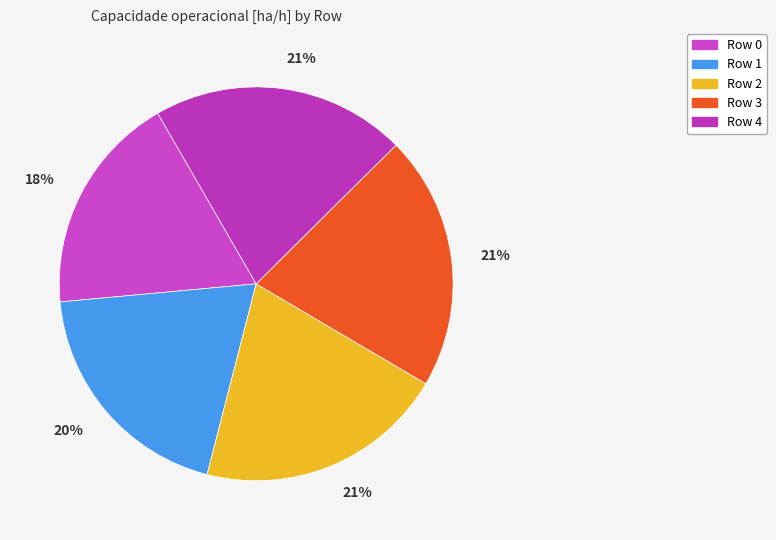

How many segments does this pie chart have?

5